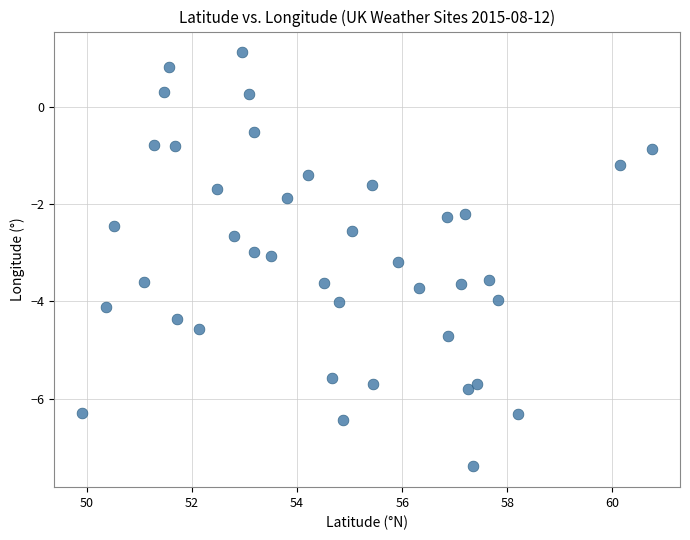

What is the range of Y values (max minus min)?

8.5